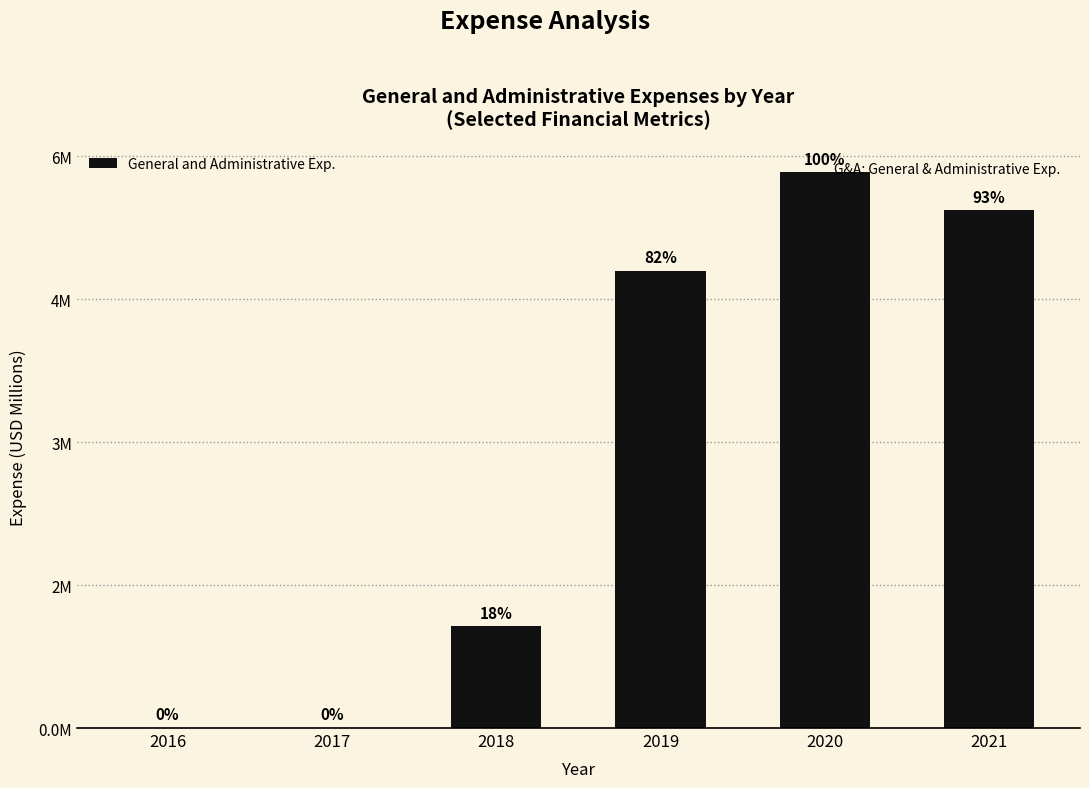

Reading left to right, list all the values displayed in this chart.

0.0	0.0	1.1	4.8	5.8	5.4